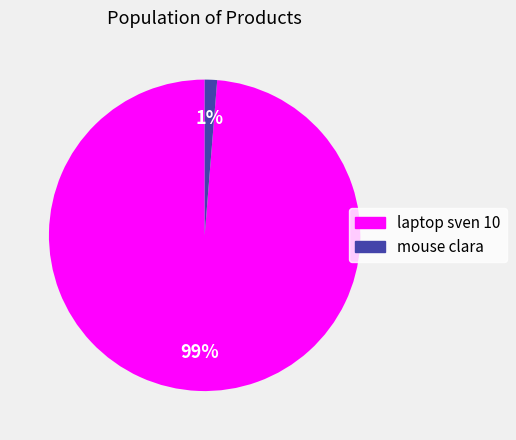

To the nearest percent, what is the average slice percentage?

50%